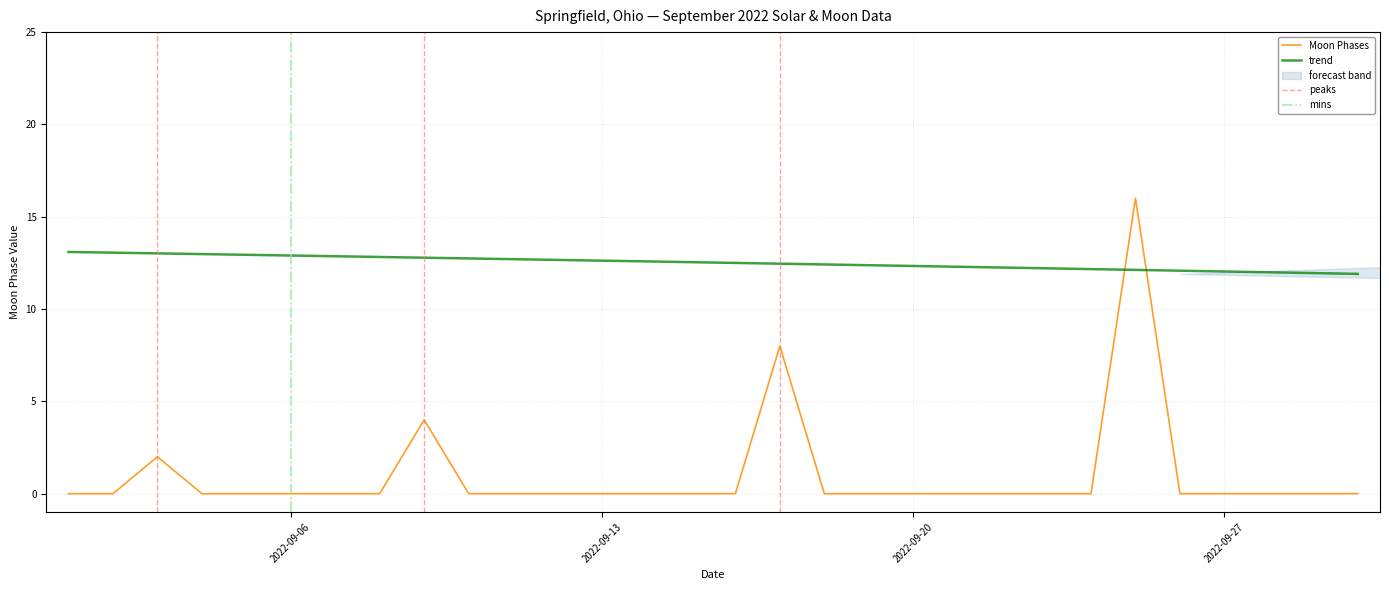

True or false: trend has a value of 6.7 at 2022-09-13.

False